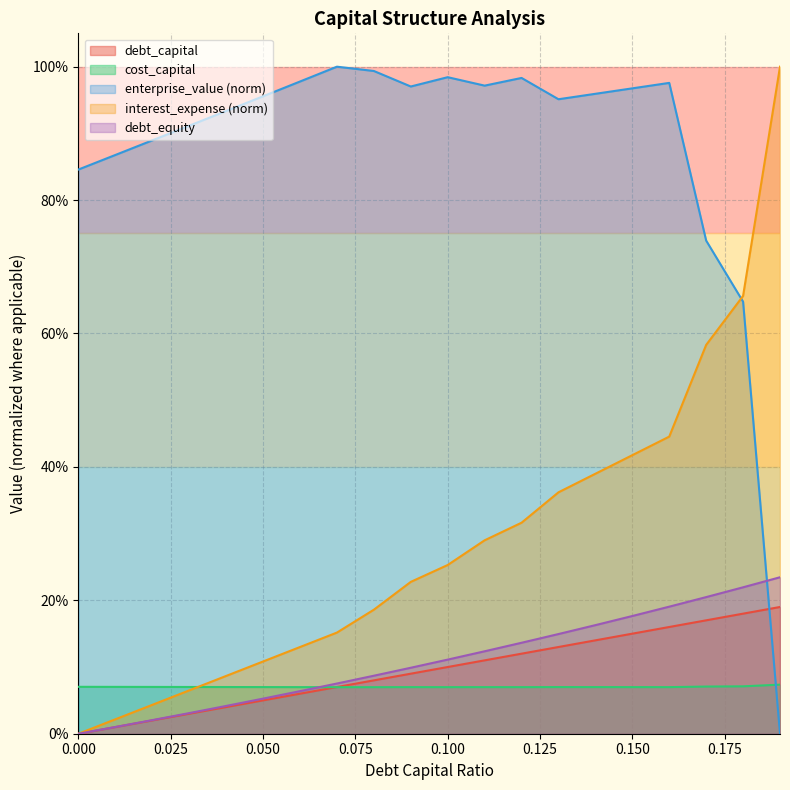

What is the value of the enterprise_value point at the 1st from the left?

0.8